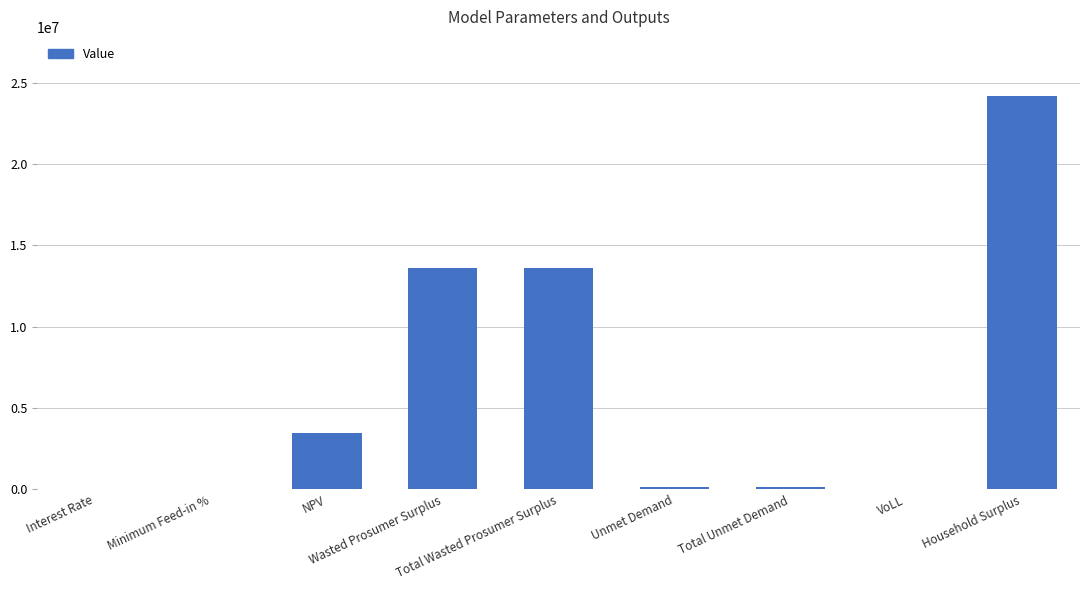

How many categories are shown in the chart?

9